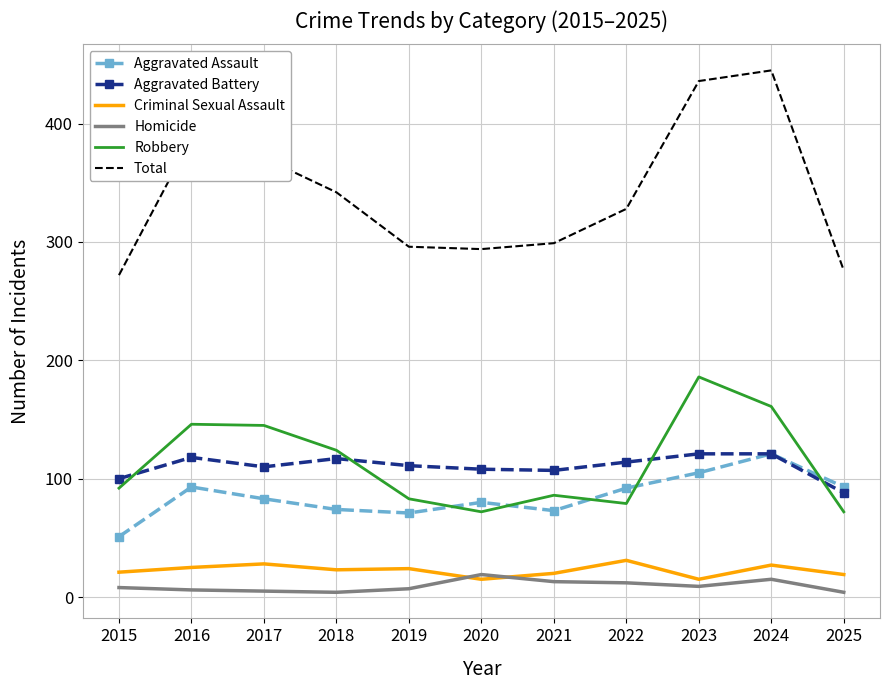

Which category has the highest value in the Robbery series?

2023